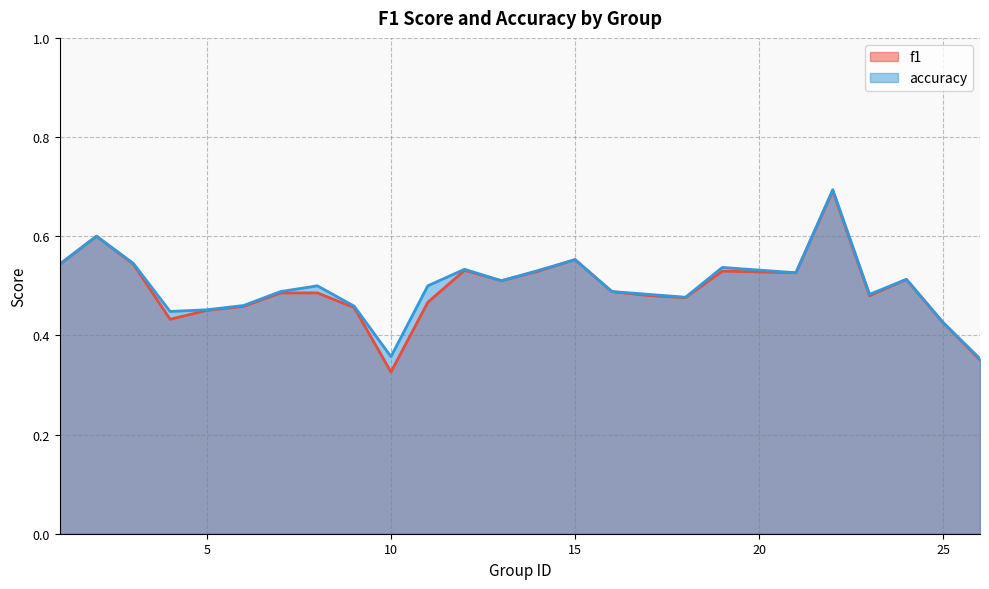

How many interior local valleys does the f1 series have?

6